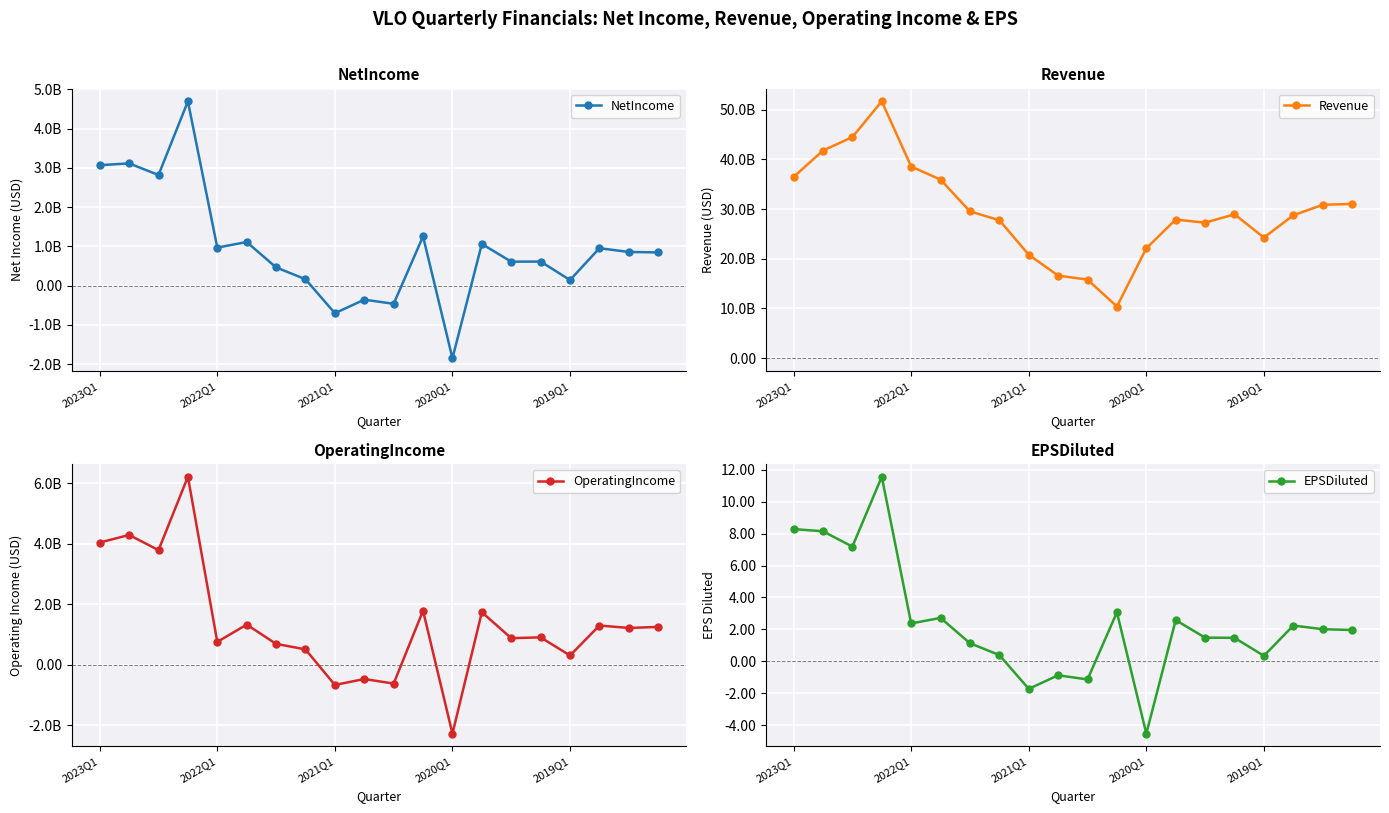

How many lines are shown in the chart?

4